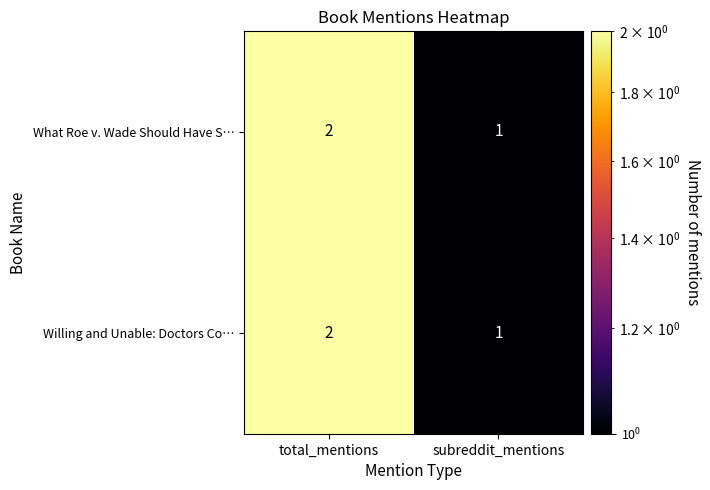

The value of What Roe v. Wade Should Have S… at total_mentions is 1. True or false?

False